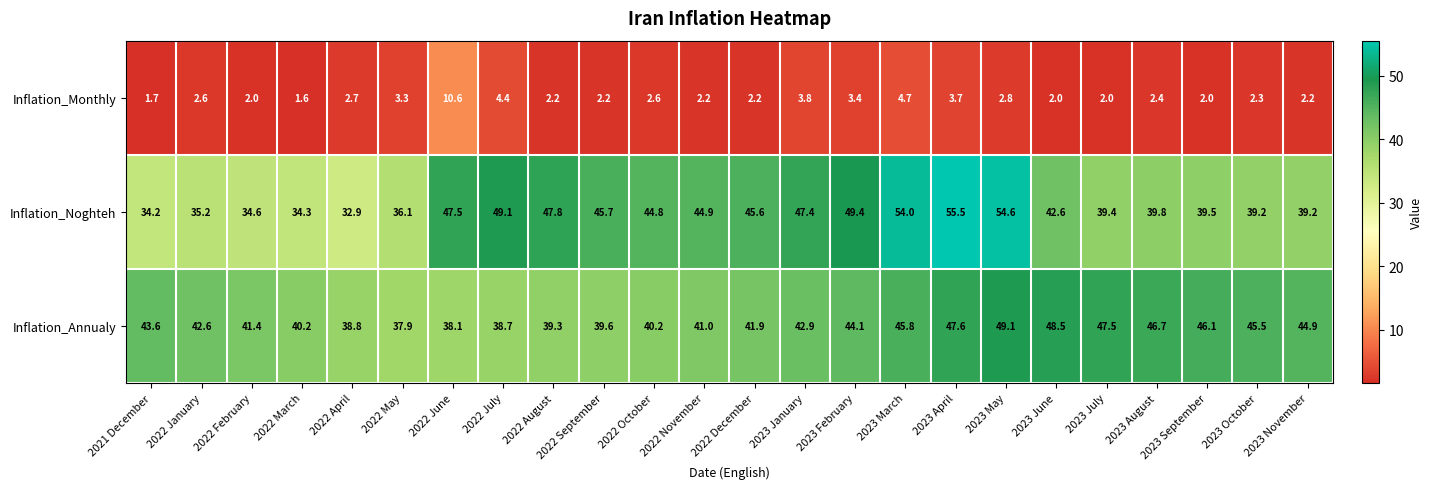

The value of Inflation_Annualy at 2022 April is 56.5. True or false?

False